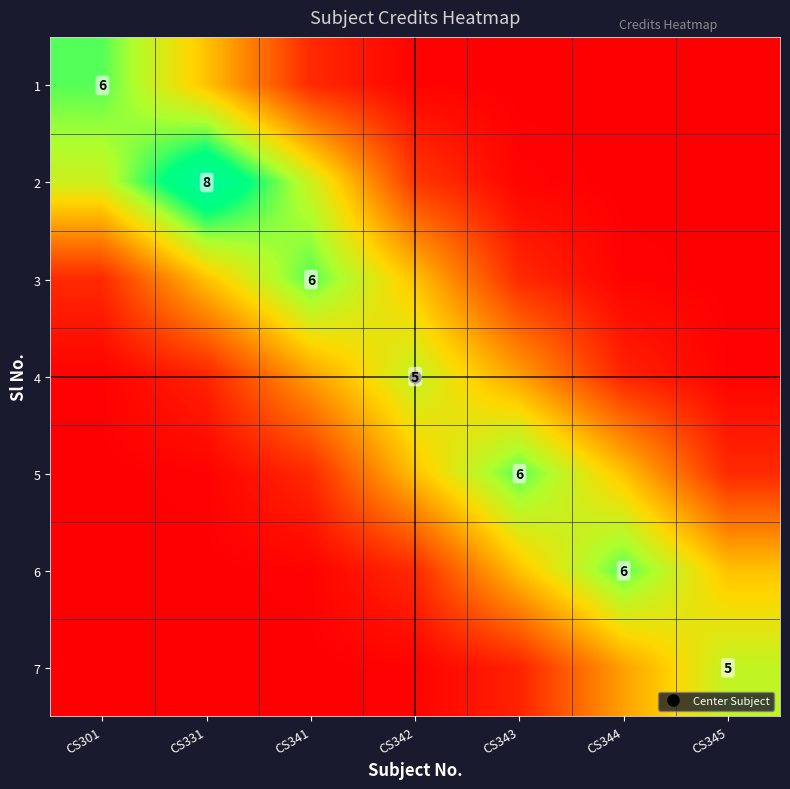

Which category has the lowest value across all series?

CS301